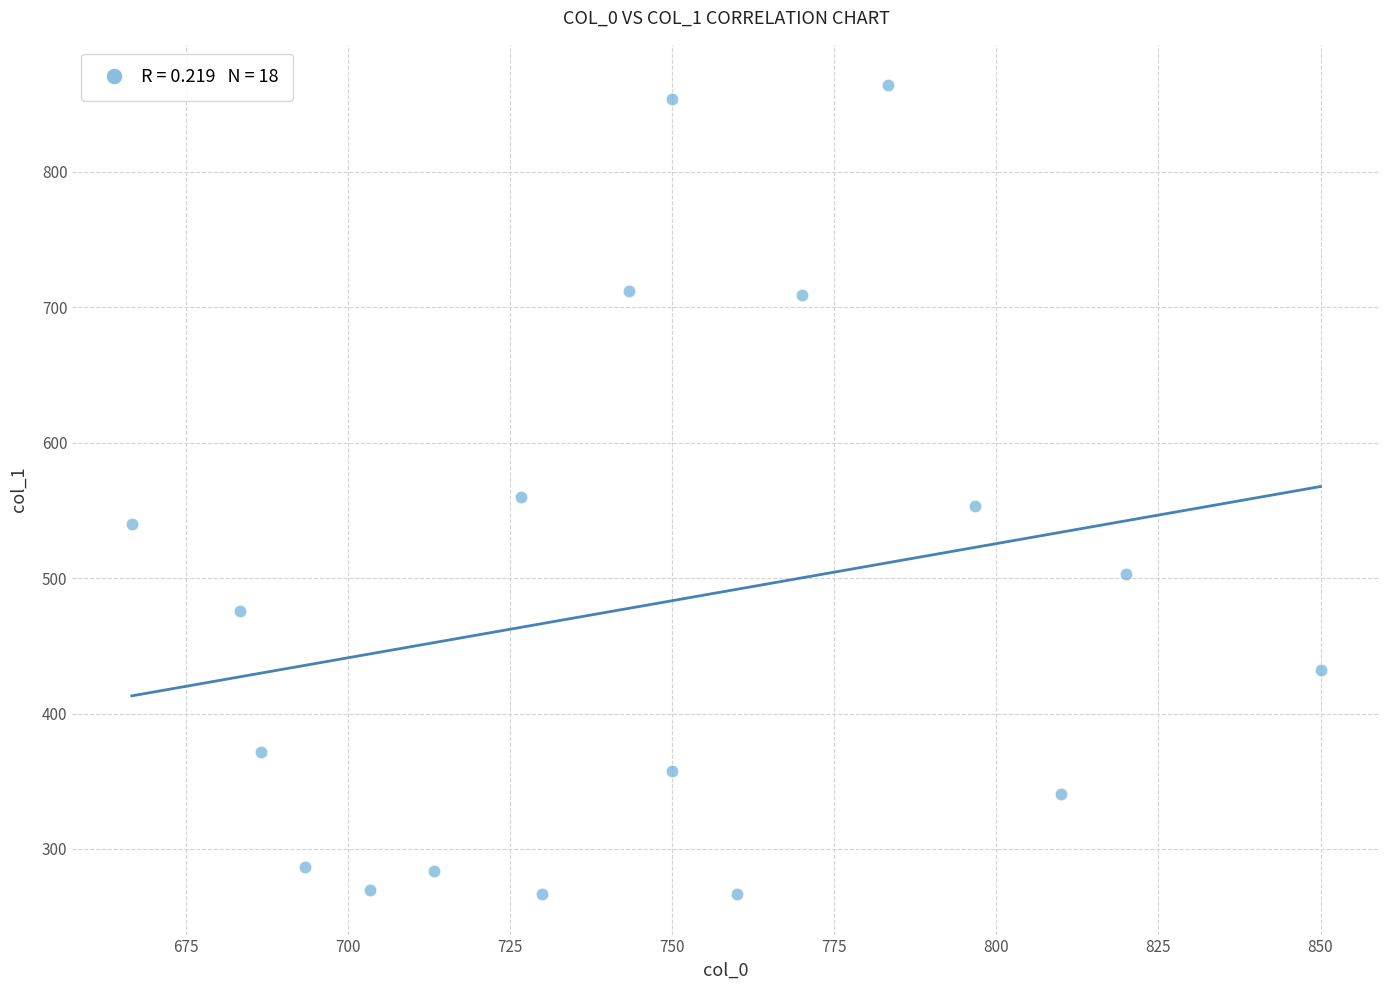

What is the range of Y values (max minus min)?

597.4